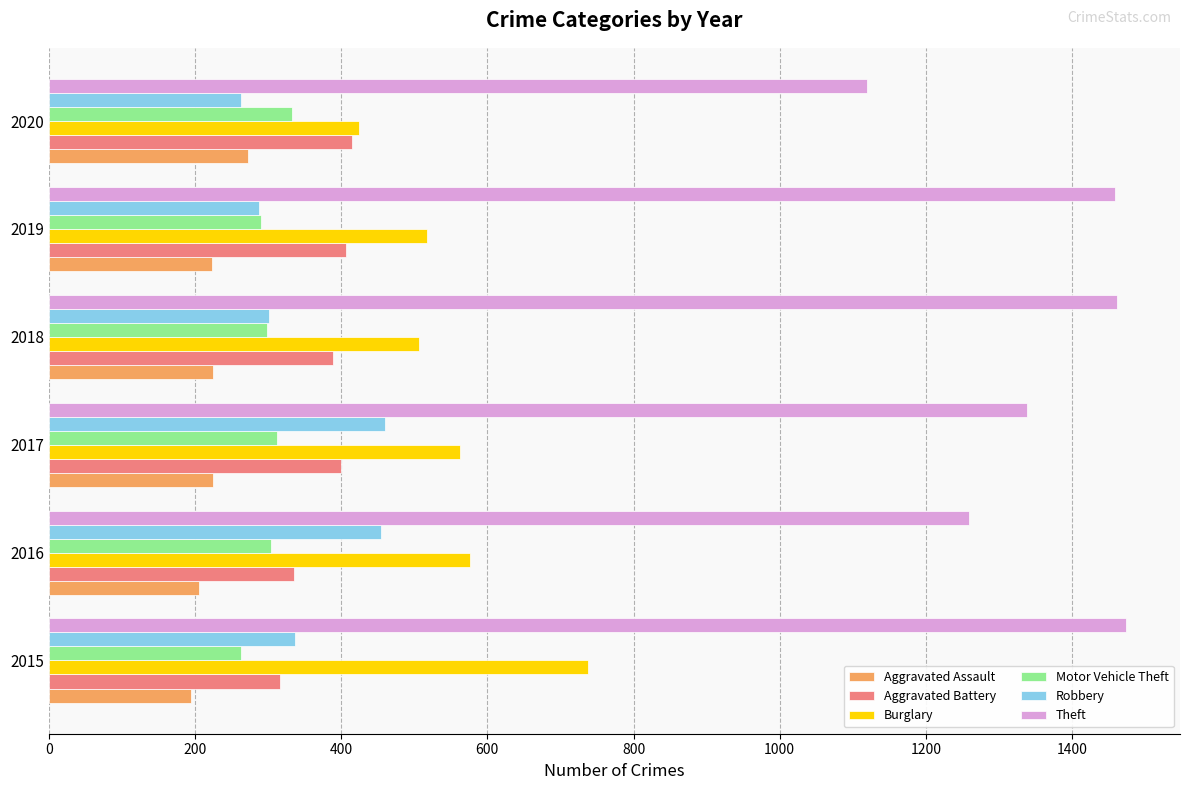

What are all the series names shown in the legend?

Aggravated Assault, Aggravated Battery, Burglary, Motor Vehicle Theft, Robbery, Theft